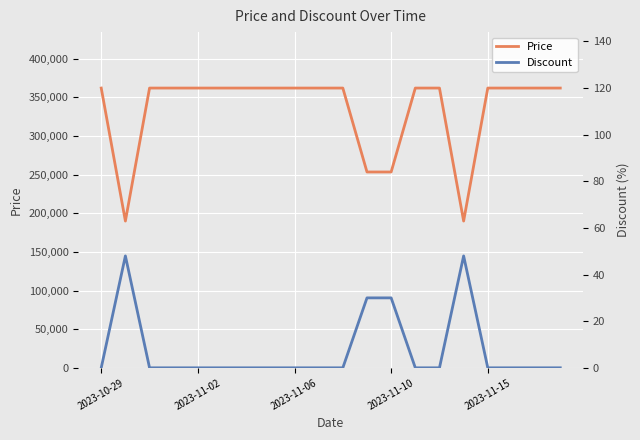

What is the highest value of the Discount series?

48